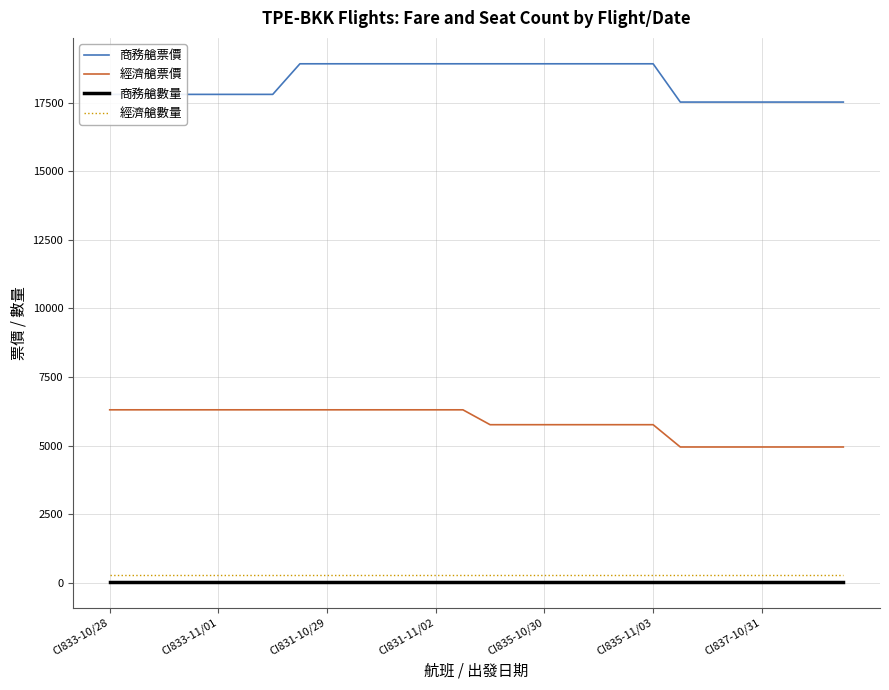

True or false: 經濟艙票價 and 商務艙票價 cross at least once.

False